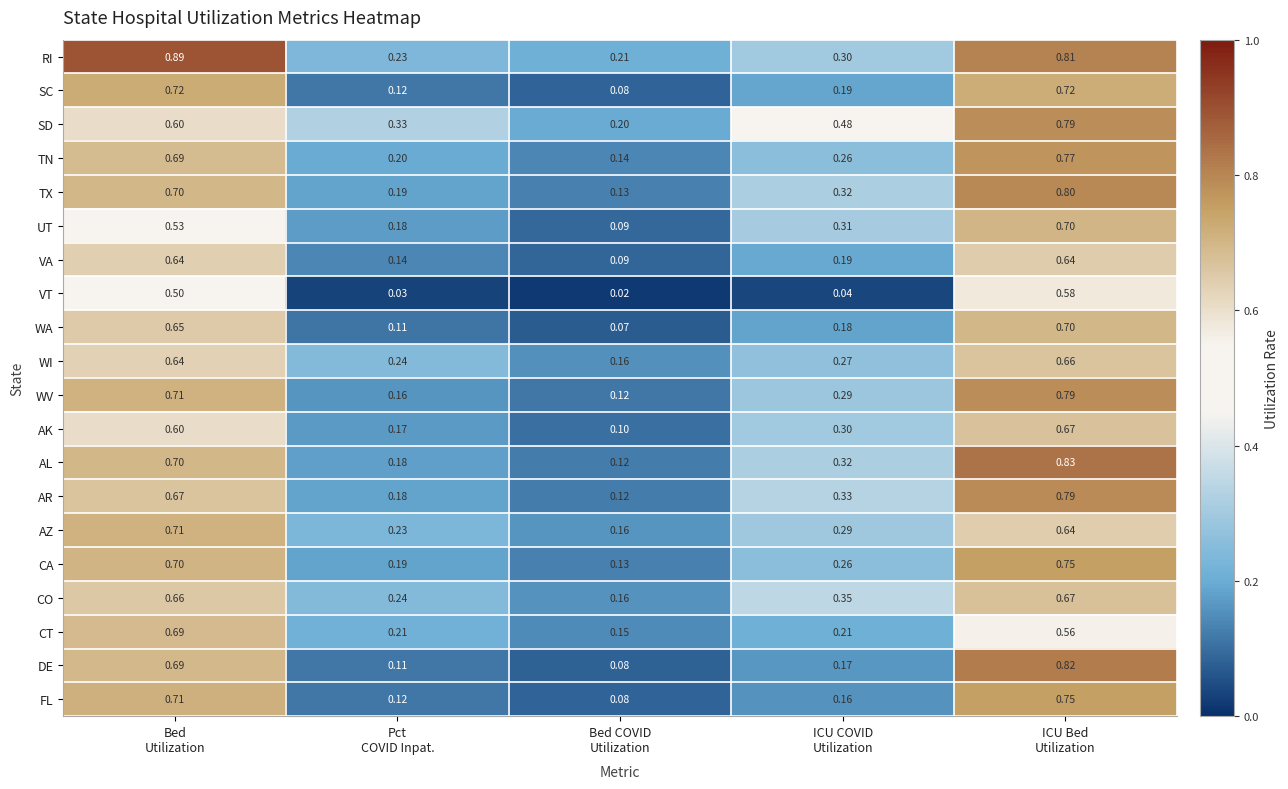

Which series has the largest range (max minus min)?

DE